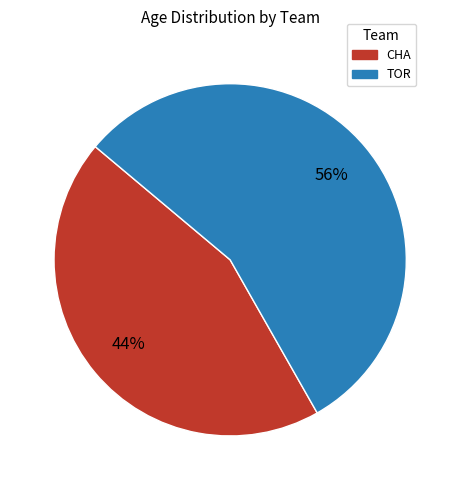

The CHA slice represents 58% of the pie. True or false?

False